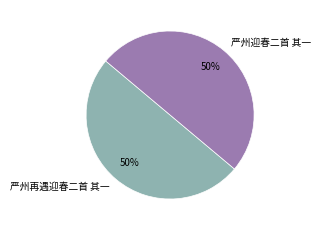

What percentage is the 严州迎春二首 其一 slice, to the nearest percent?

50%